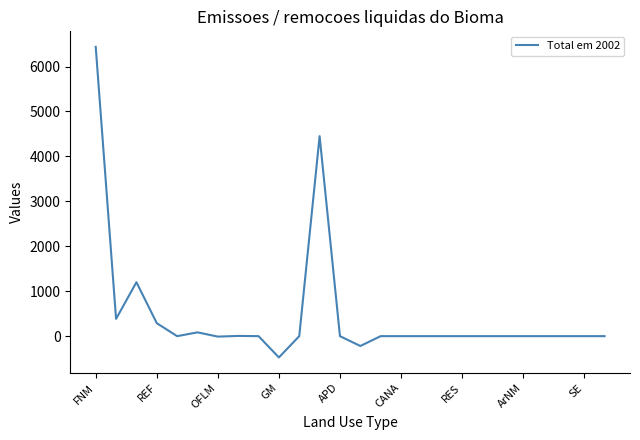

What is the difference between the second highest and minimum values?

4925.0